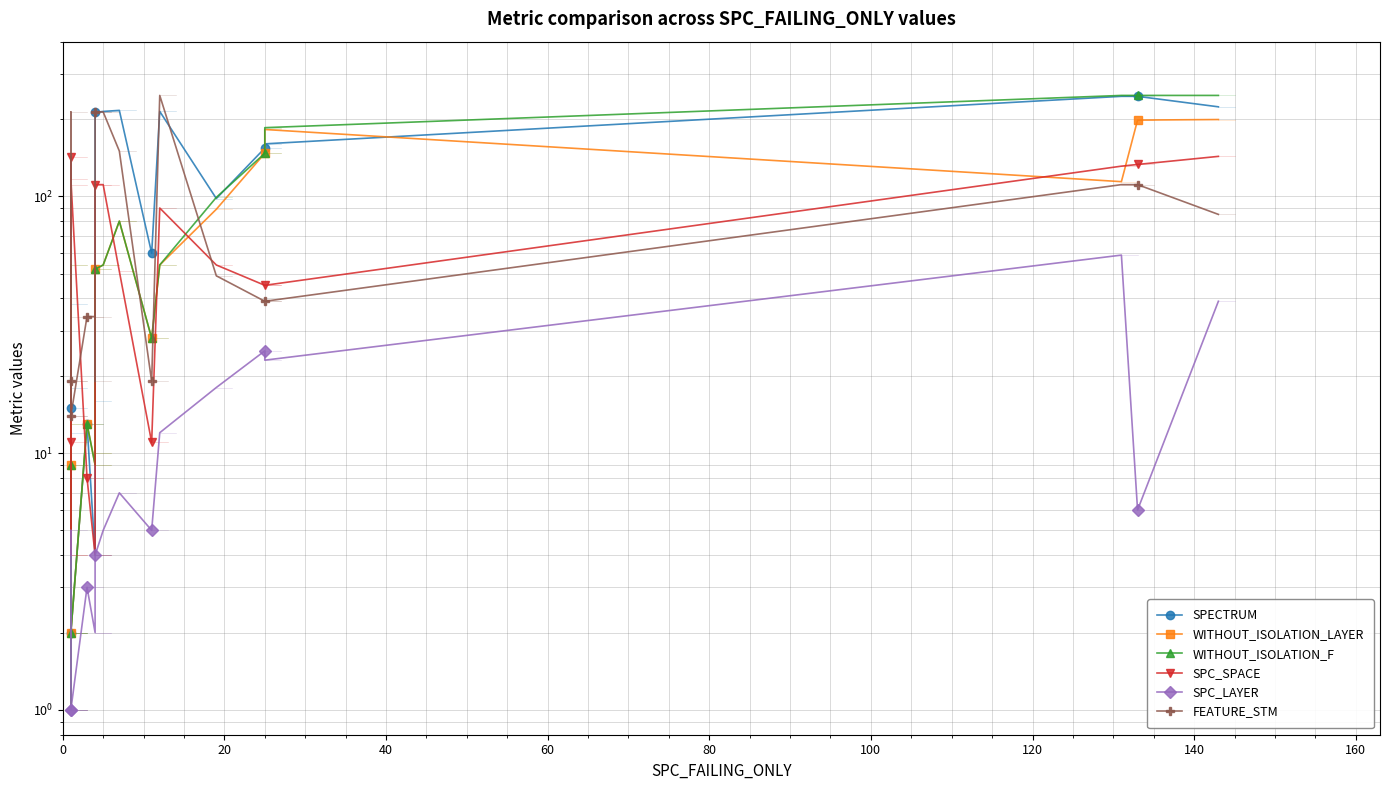

How many values in the SPECTRUM series are below 98?

10